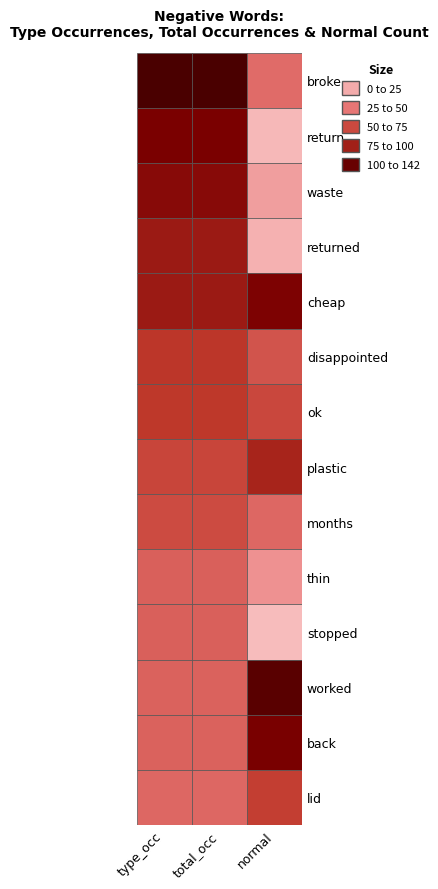

What is the sum of the returned values at returned and cheap?

10